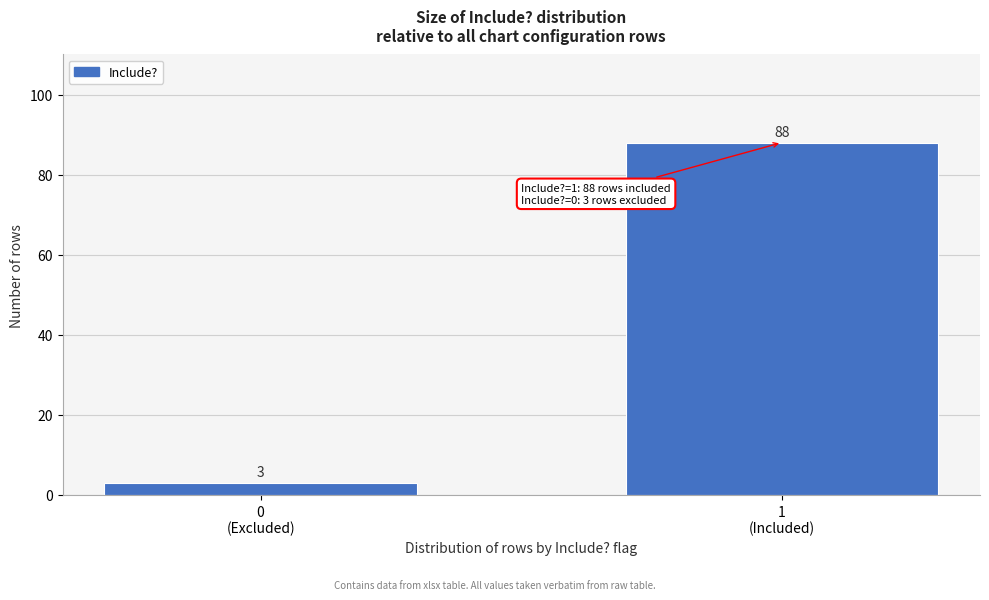

Reading right to left, what are all the values shown in this chart?

88	3